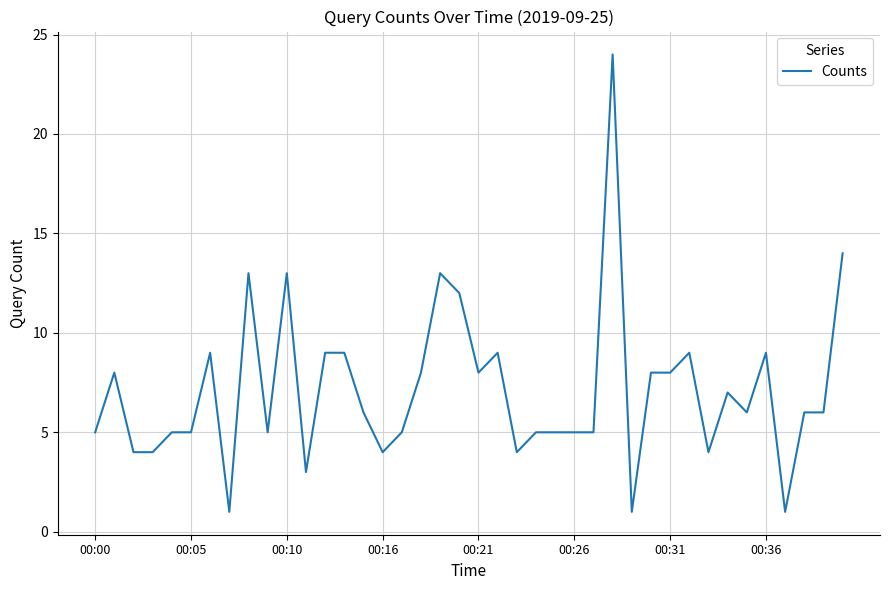

What is the maximum value shown in the chart?

24